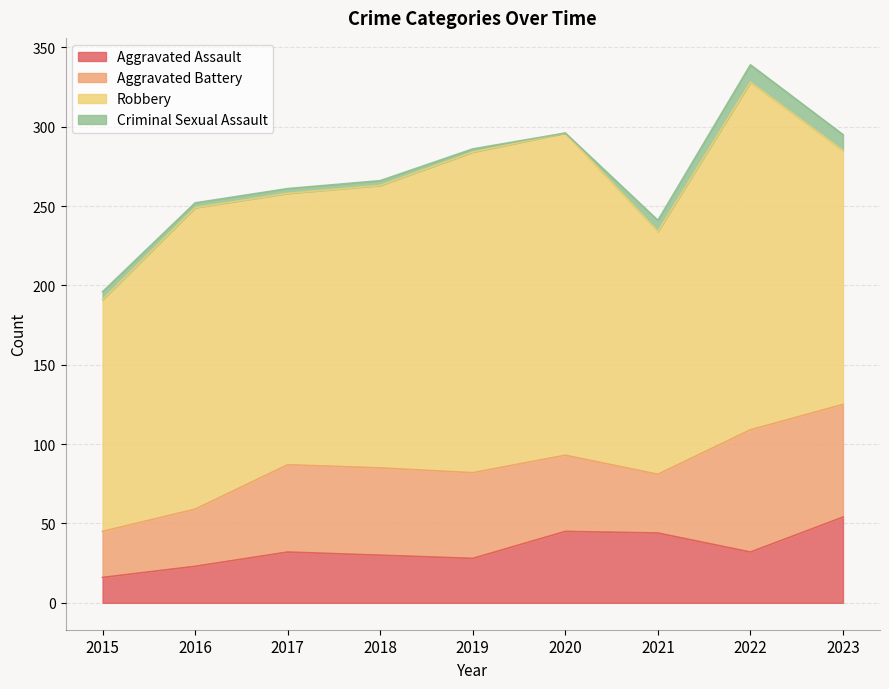

What is the total value across all series at 2015?

196